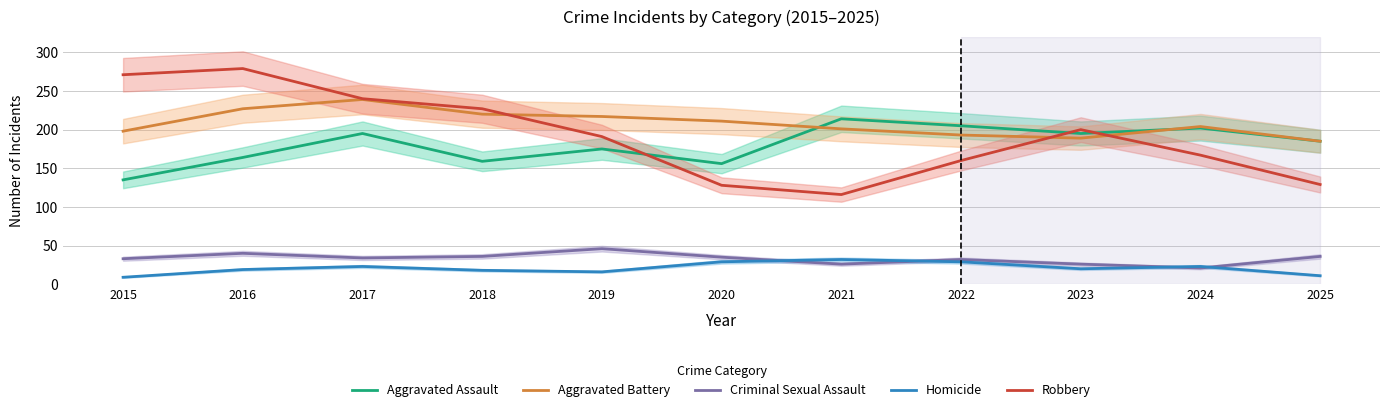

At which label is Homicide closest to 20?

2023